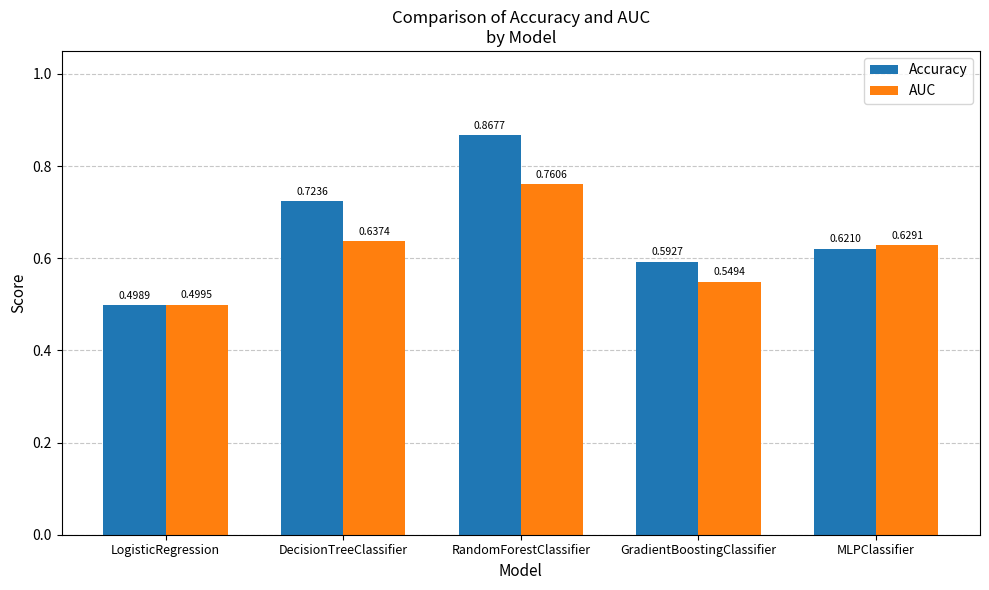

Count the Accuracy values in the range 0 to 1.

5